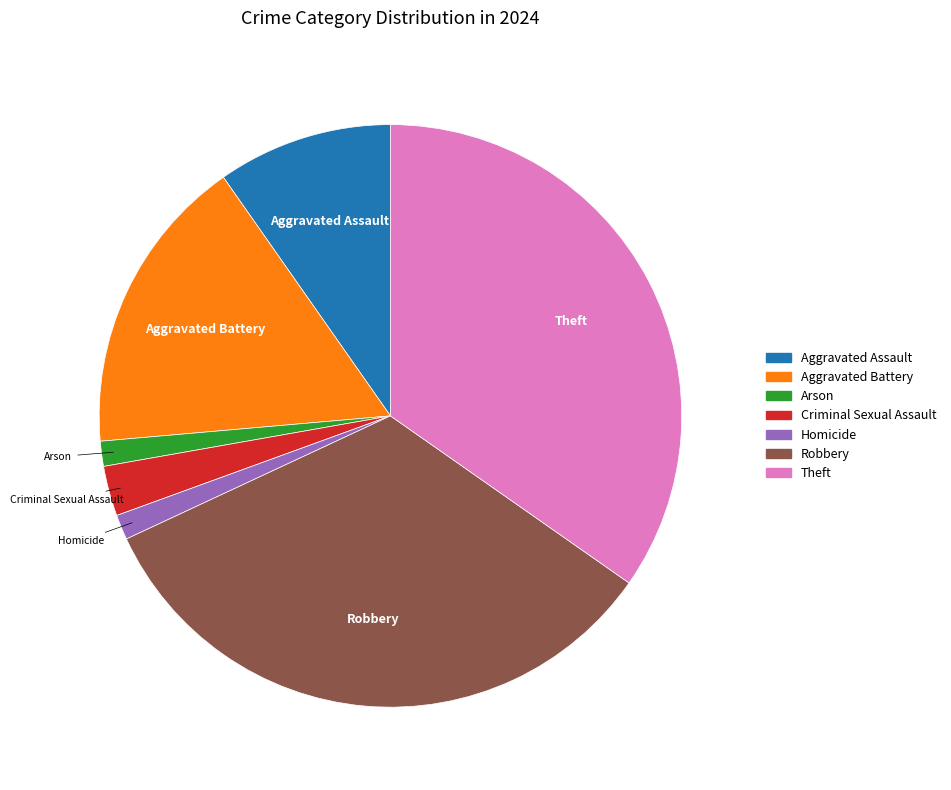

Approximately how many times larger is the value at Aggravated Battery compared to Criminal Sexual Assault?

6.0